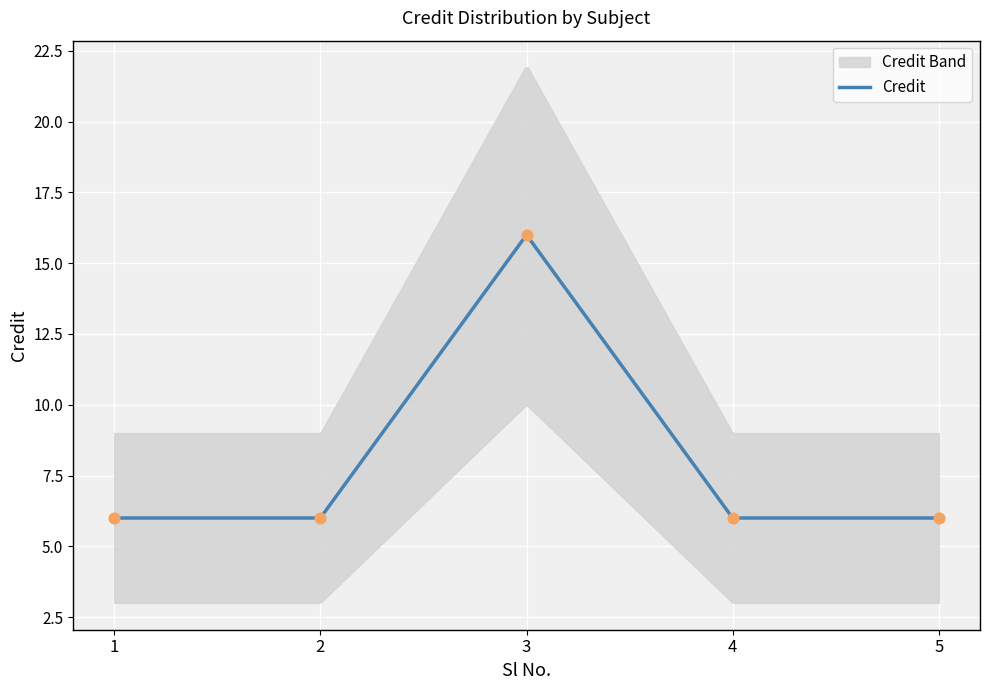

Which has a higher value, 4 or 3?

3